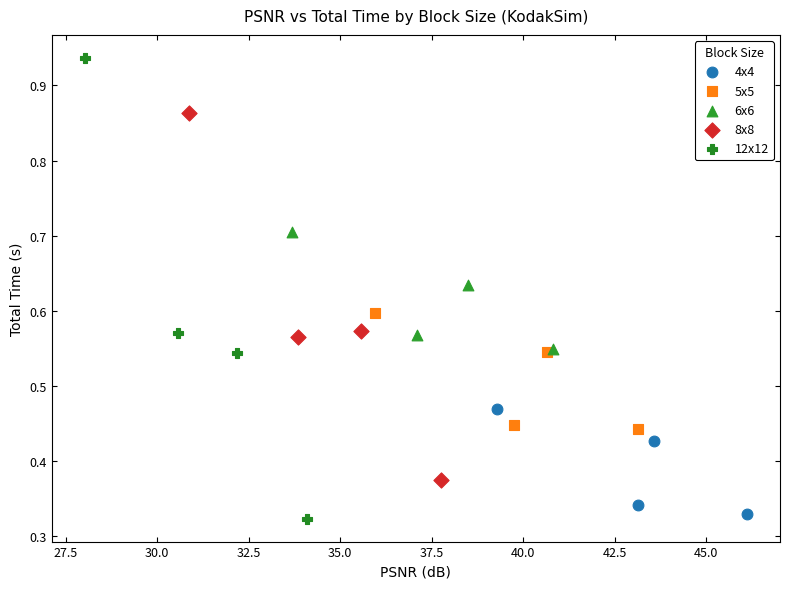

What are all the series names shown in the legend?

4x4, 5x5, 6x6, 8x8, 12x12